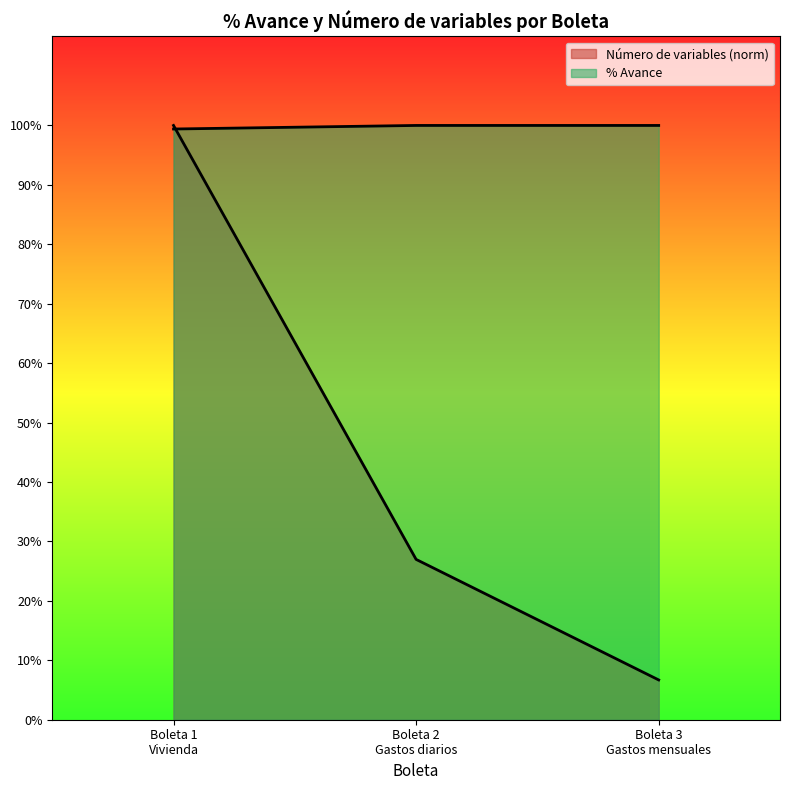

What are all the series names shown in the legend?

Número de variables, % Avance